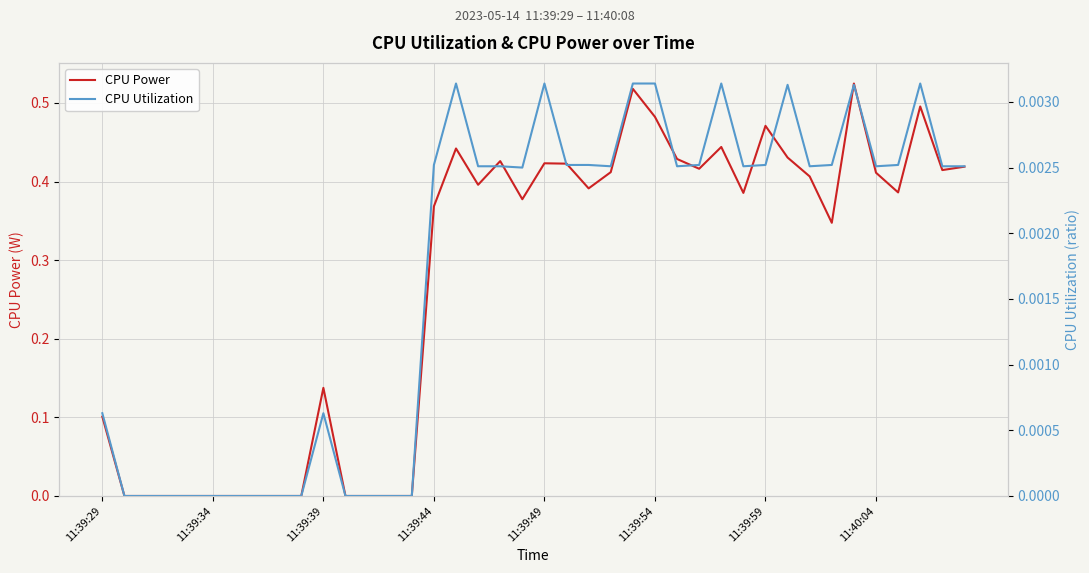

The CPU Power series shows 0.2 at 11:39:39. True or false?

False